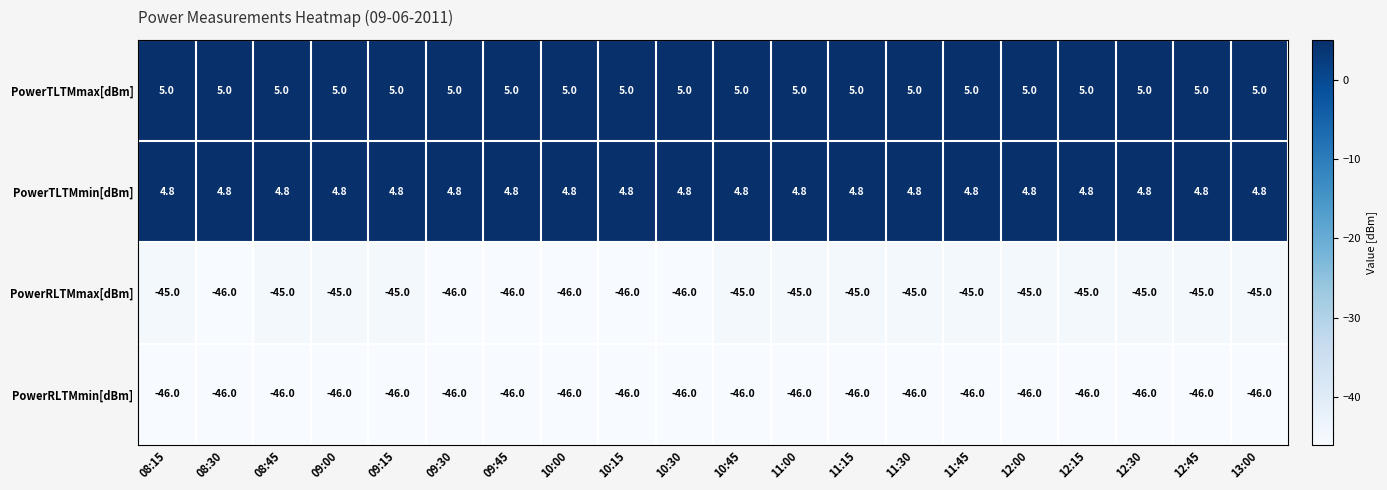

Rank the series by their maximum value, from highest to lowest.

PowerTLTMmax[dBm], PowerTLTMmin[dBm], PowerRLTMmax[dBm], PowerRLTMmin[dBm]